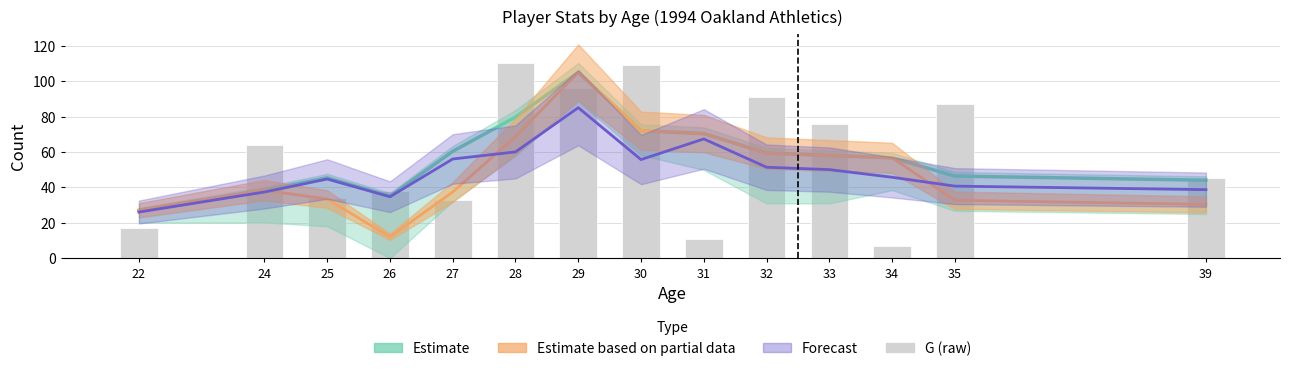

How many values exceed 64?

6